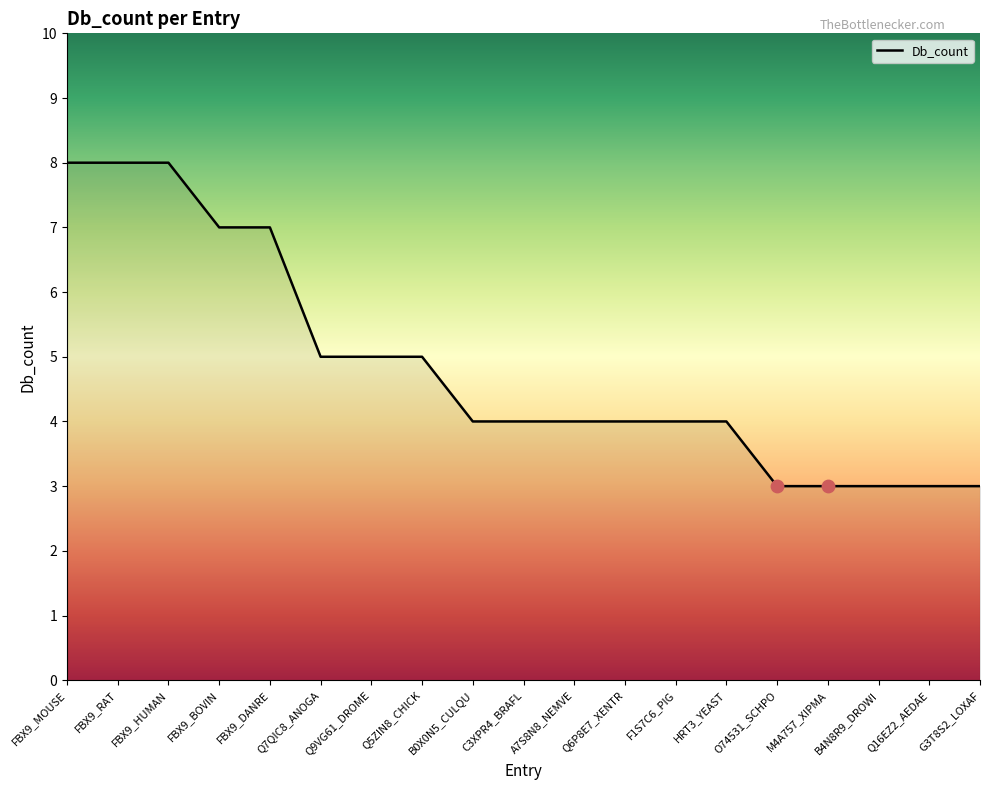

Between FBX9_MOUSE and Q6P8E7_XENTR, which is larger?

FBX9_MOUSE